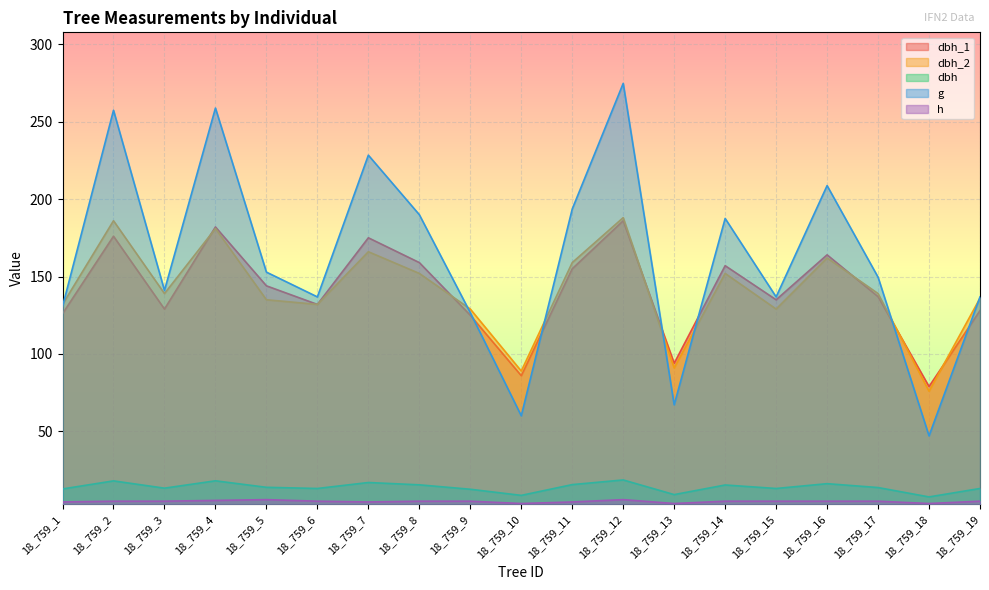

True or false: dbh and dbh_1 intersect in this chart.

False